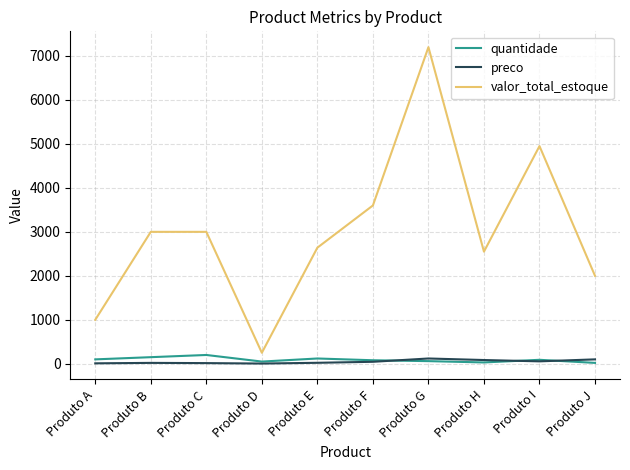

True or false: valor_total_estoque and preco cross at least once.

False